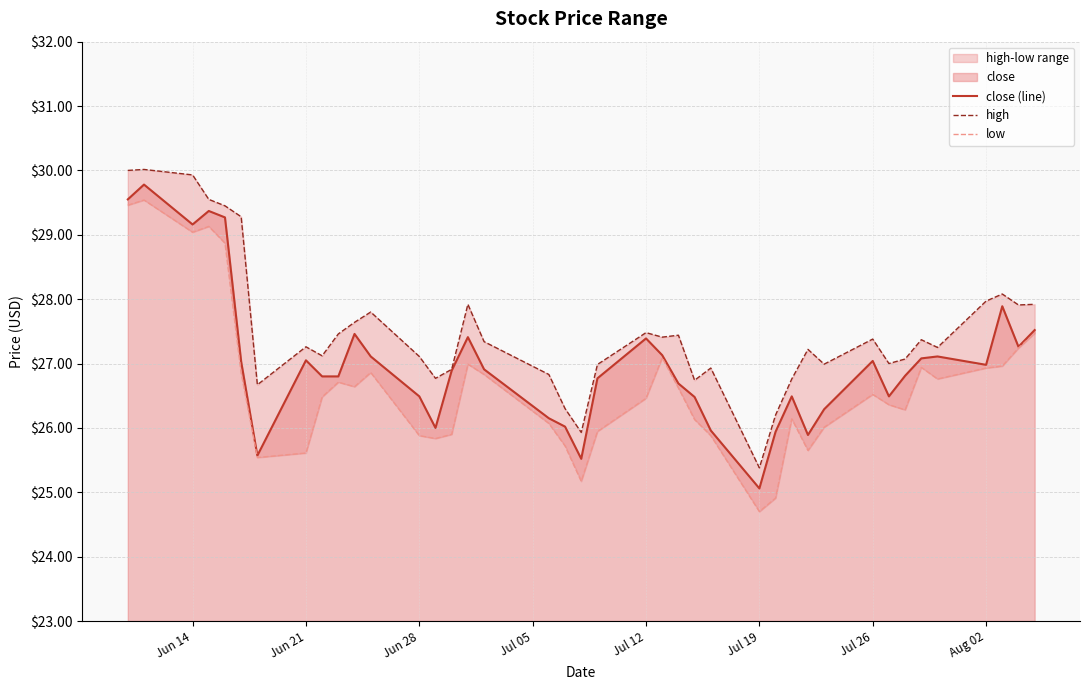

Which category has the lowest value in the close (line) series?

Jul 19